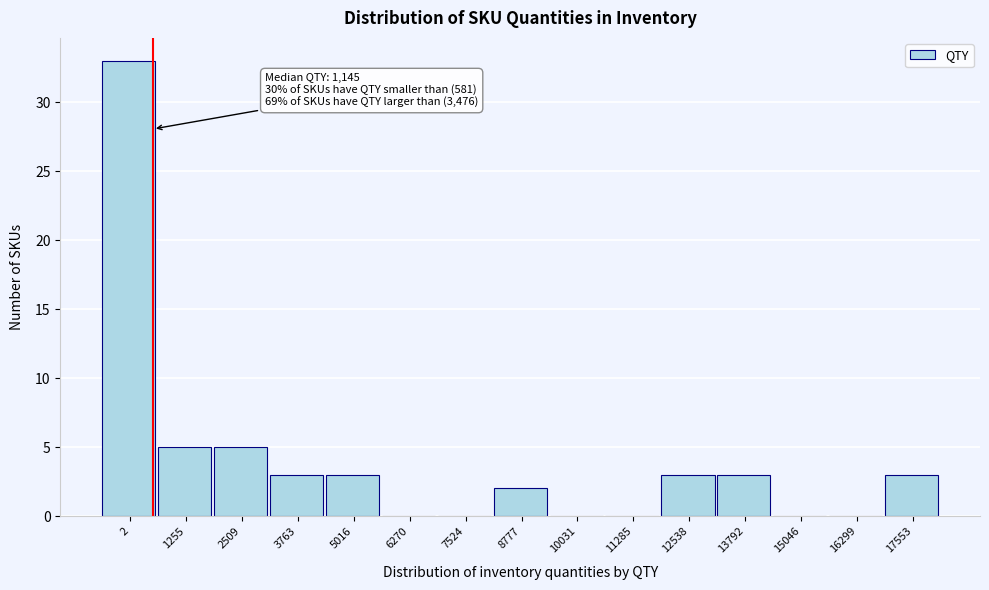

Reading left to right, what are all the values shown in this chart?

2=33	1255=5	2509=5	3763=3	5016=3	6270=0	7524=0	8777=2	10031=0	11285=0	12538=3	13792=3	15046=0	16299=0	17553=3